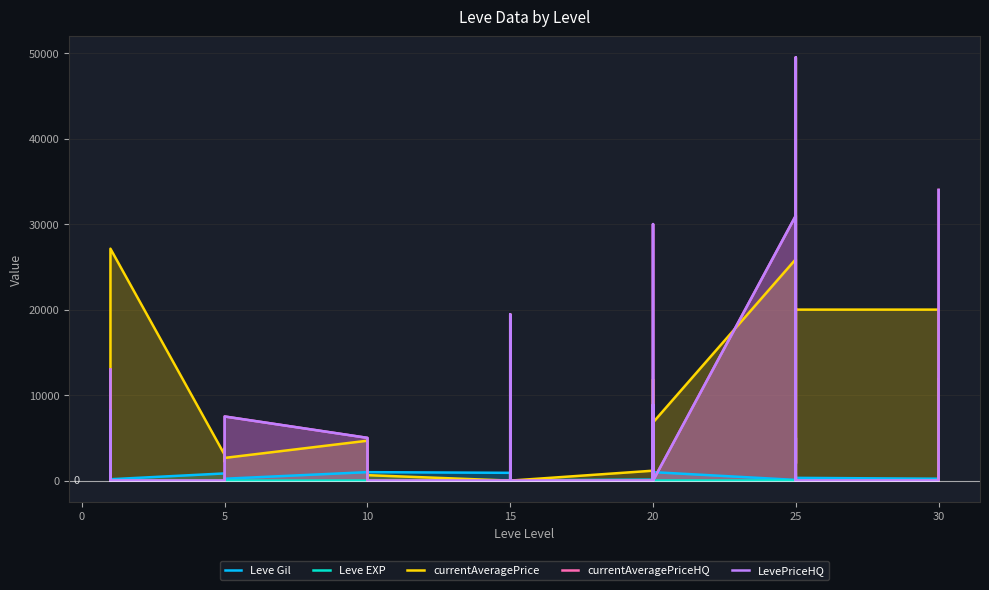

What is the label of the 17th point from the left?

10